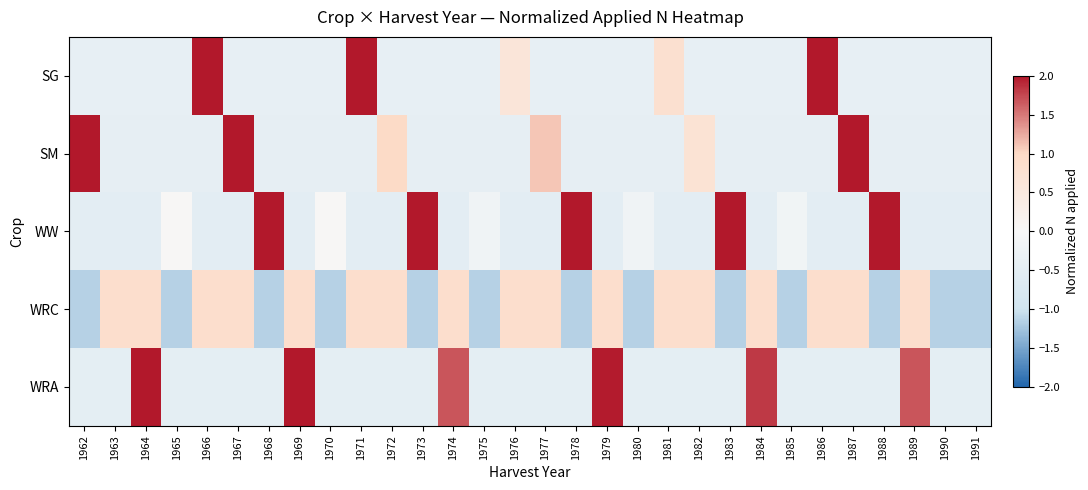

Reading left to right, transcribe all the data shown in this chart.

SG: 1962=-0.4	1963=-0.4	1964=-0.4	1965=-0.4	1966=2.8	1967=-0.4	1968=-0.4	1969=-0.4	1970=-0.4	1971=2.7	1972=-0.4	1973=-0.4	1974=-0.4	1975=-0.4	1976=0.6	1977=-0.4	1978=-0.4	1979=-0.4	1980=-0.4	1981=0.8	1982=-0.4	1983=-0.4	1984=-0.4	1985=-0.4	1986=3.2	1987=-0.4	1988=-0.4	1989=-0.4	1990=-0.4	1991=-0.4
SM: 1962=3.4	1963=-0.5	1964=-0.5	1965=-0.5	1966=-0.5	1967=2.5	1968=-0.5	1969=-0.5	1970=-0.5	1971=-0.5	1972=1.0	1973=-0.5	1974=-0.5	1975=-0.5	1976=-0.5	1977=1.1	1978=-0.5	1979=-0.5	1980=-0.5	1981=-0.5	1982=0.7	1983=-0.5	1984=-0.5	1985=-0.5	1986=-0.5	1987=2.1	1988=-0.5	1989=-0.5	1990=-0.5	1991=-0.5
WW: 1962=-0.5	1963=-0.5	1964=-0.5	1965=0.0	1966=-0.5	1967=-0.5	1968=2.3	1969=-0.5	1970=0.0	1971=-0.5	1972=-0.5	1973=2.1	1974=-0.5	1975=-0.2	1976=-0.5	1977=-0.5	1978=2.1	1979=-0.5	1980=-0.2	1981=-0.5	1982=-0.5	1983=2.1	1984=-0.5	1985=-0.2	1986=-0.5	1987=-0.5	1988=2.4	1989=-0.5	1990=-0.5	1991=-0.5
WRC: 1962=-1.1	1963=0.9	1964=0.9	1965=-1.1	1966=0.9	1967=0.9	1968=-1.1	1969=0.9	1970=-1.1	1971=0.9	1972=0.9	1973=-1.1	1974=0.9	1975=-1.1	1976=0.9	1977=0.9	1978=-1.1	1979=0.9	1980=-1.1	1981=0.9	1982=0.9	1983=-1.1	1984=0.9	1985=-1.1	1986=0.9	1987=0.9	1988=-1.1	1989=0.9	1990=-1.1	1991=-1.1
WRA: 1962=-0.5	1963=-0.5	1964=2.5	1965=-0.5	1966=-0.5	1967=-0.5	1968=-0.5	1969=2.3	1970=-0.5	1971=-0.5	1972=-0.5	1973=-0.5	1974=1.7	1975=-0.5	1976=-0.5	1977=-0.5	1978=-0.5	1979=2.0	1980=-0.5	1981=-0.5	1982=-0.5	1983=-0.5	1984=1.8	1985=-0.5	1986=-0.5	1987=-0.5	1988=-0.5	1989=1.7	1990=-0.5	1991=-0.5